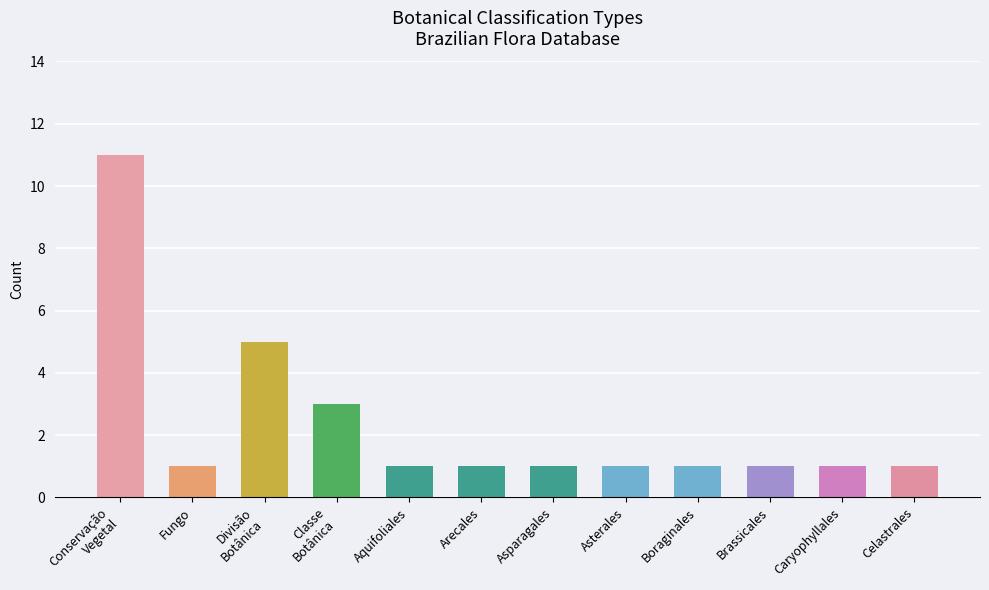

Reading right to left, transcribe all the data shown in this chart.

1	1	1	1	1	1	1	1	3	5	1	11